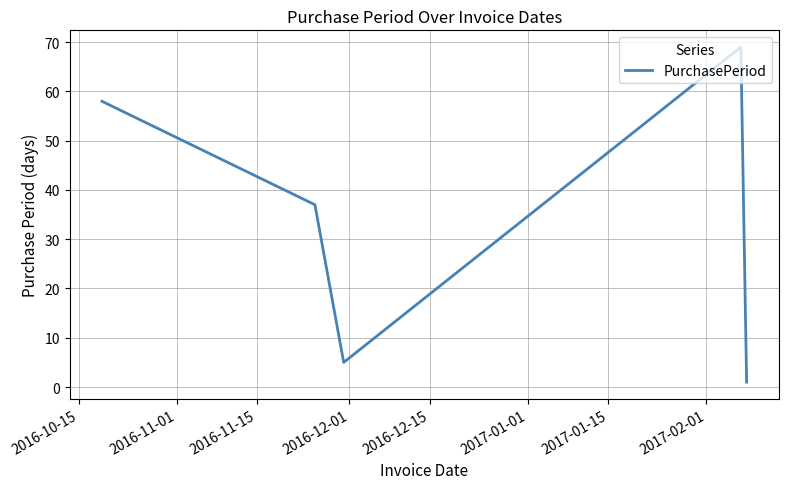

True or false: the data has more than 2 interior local peaks.

False